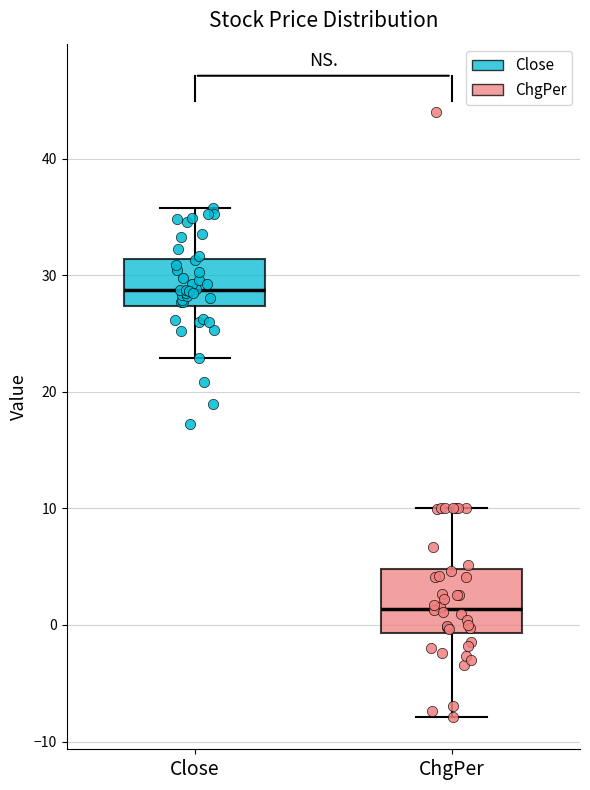

Comparing the boxes themselves (not the whiskers), which one is the tallest?

ChgPer